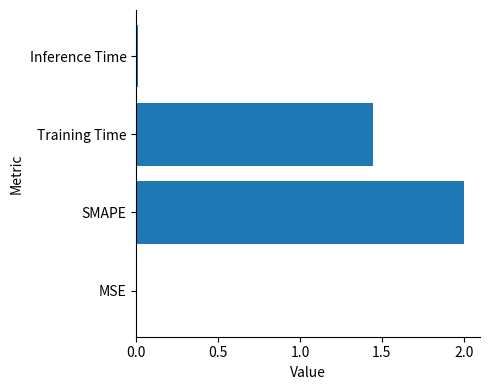

The value at Training Time is 2.2. True or false?

False